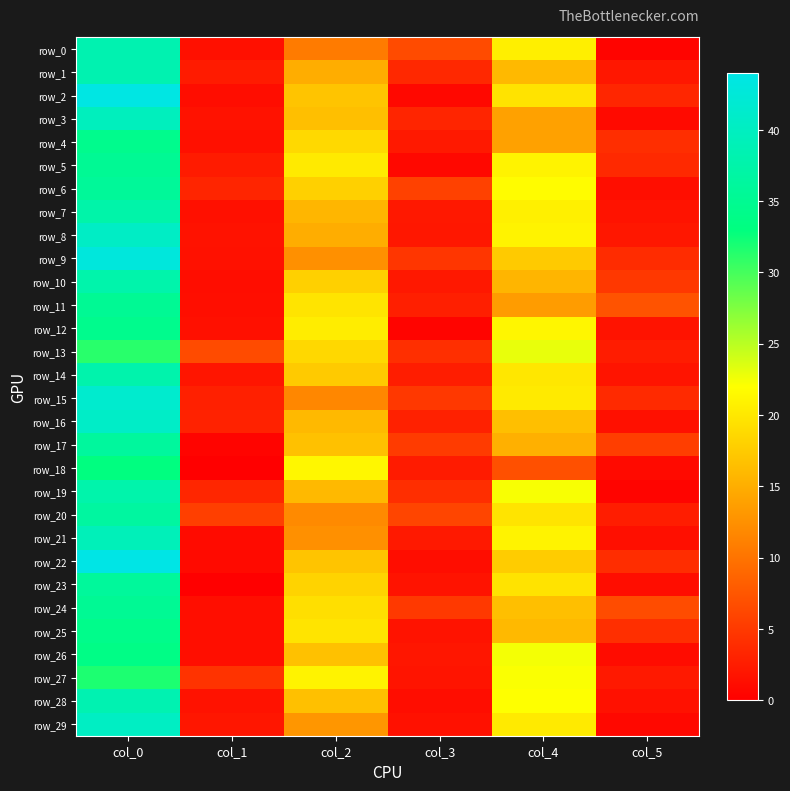

What is the greatest value displayed?

44.0